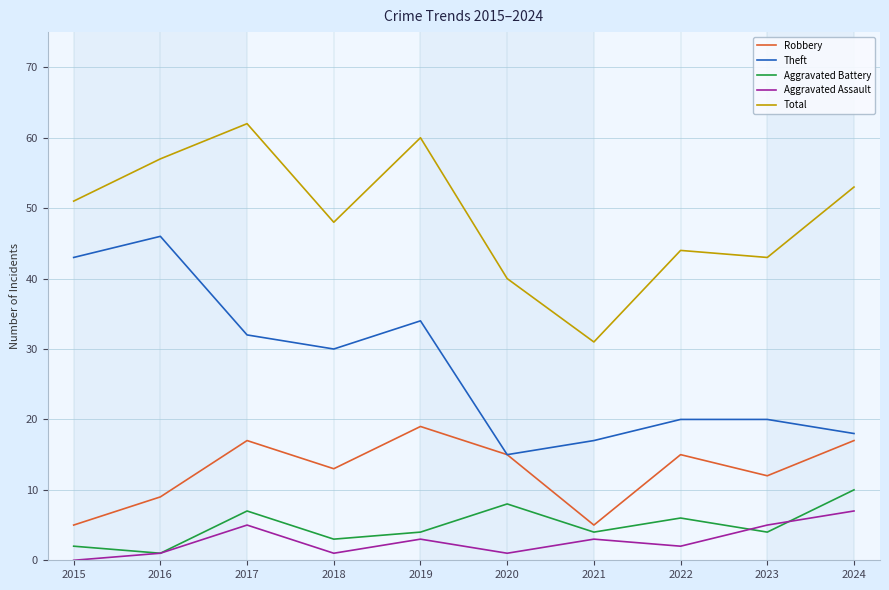

What is the sum of all Aggravated Assault values?

28